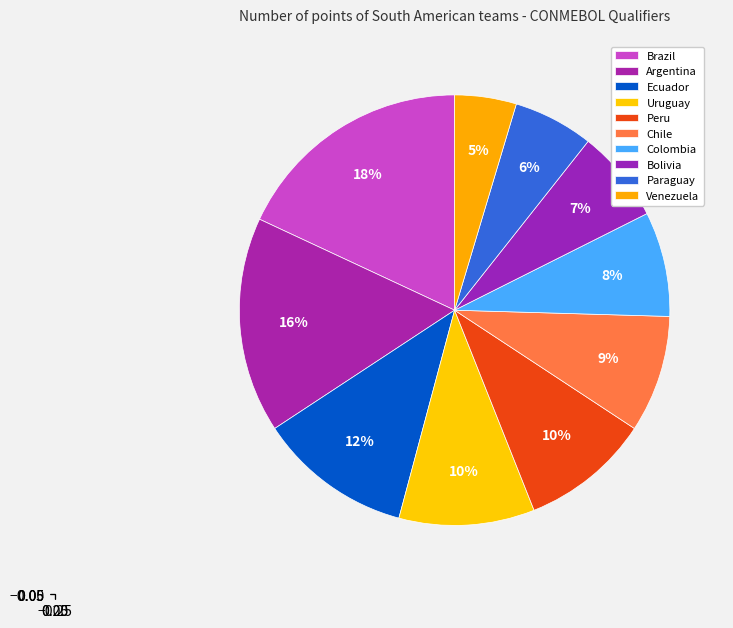

Does Colombia represent more than half of the total?

No